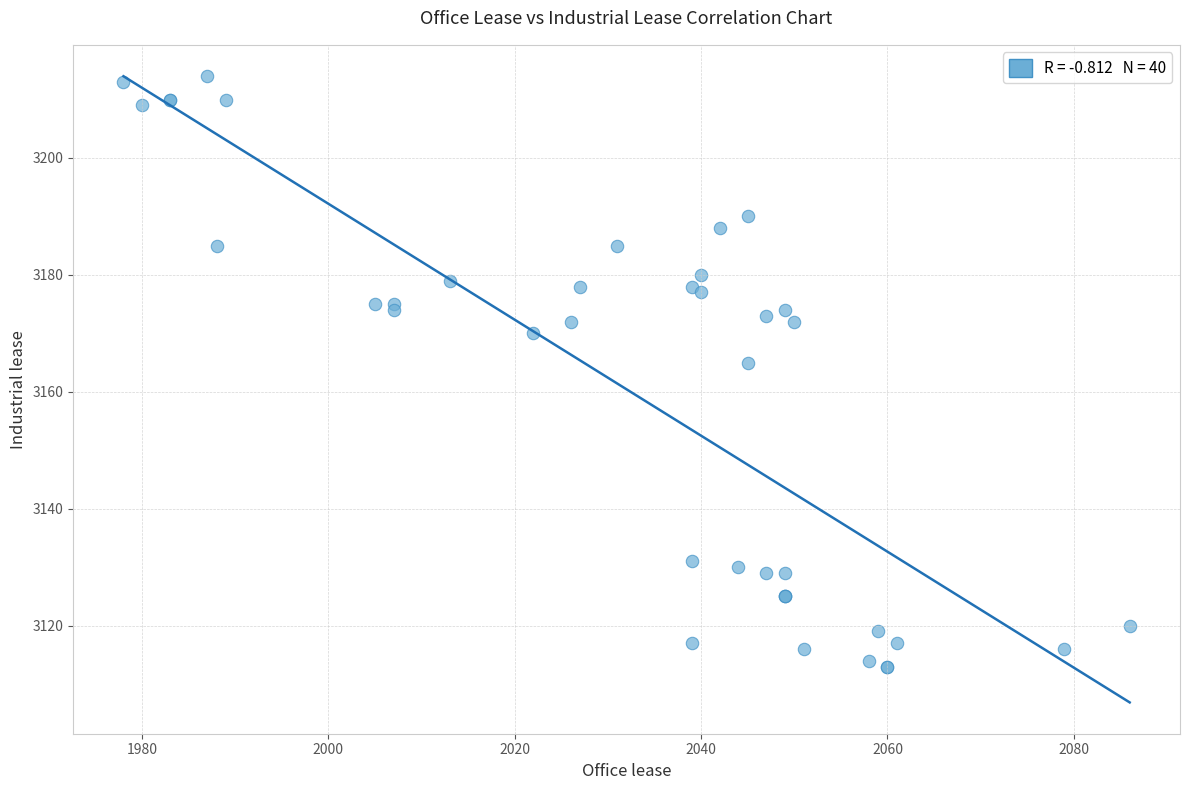

What Y value in the scatter plot is closest to 3163?

3165